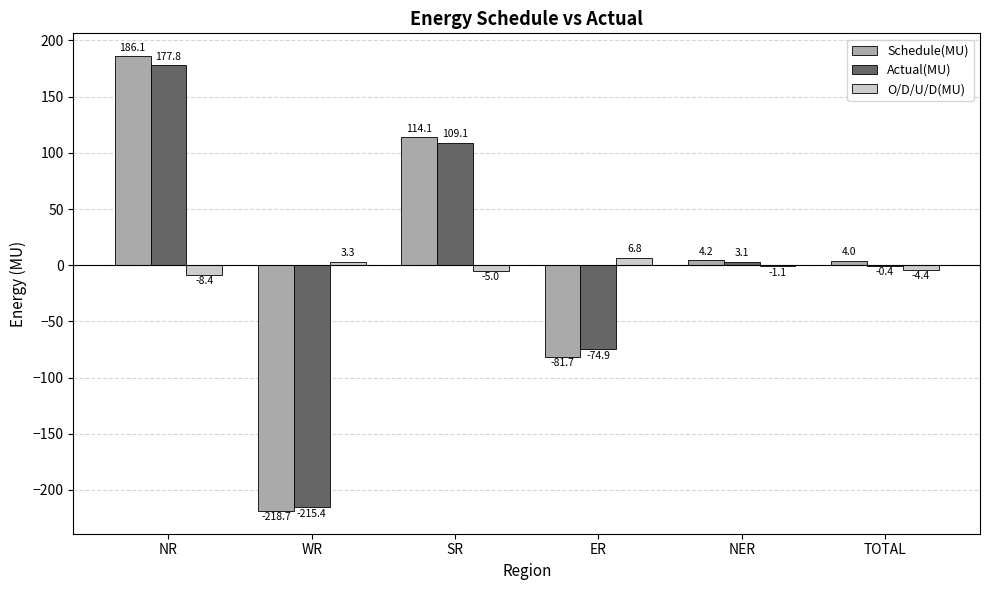

Which series has the largest total across all categories?

Schedule(MU)